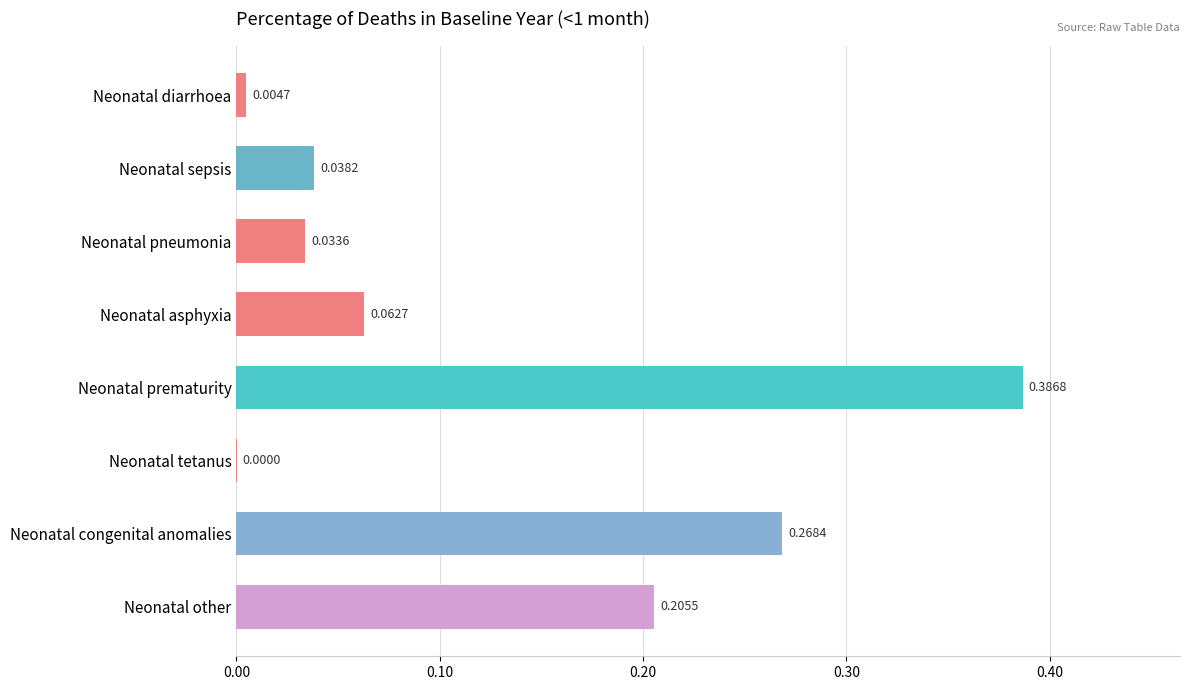

What is the sum of all values?

1.0